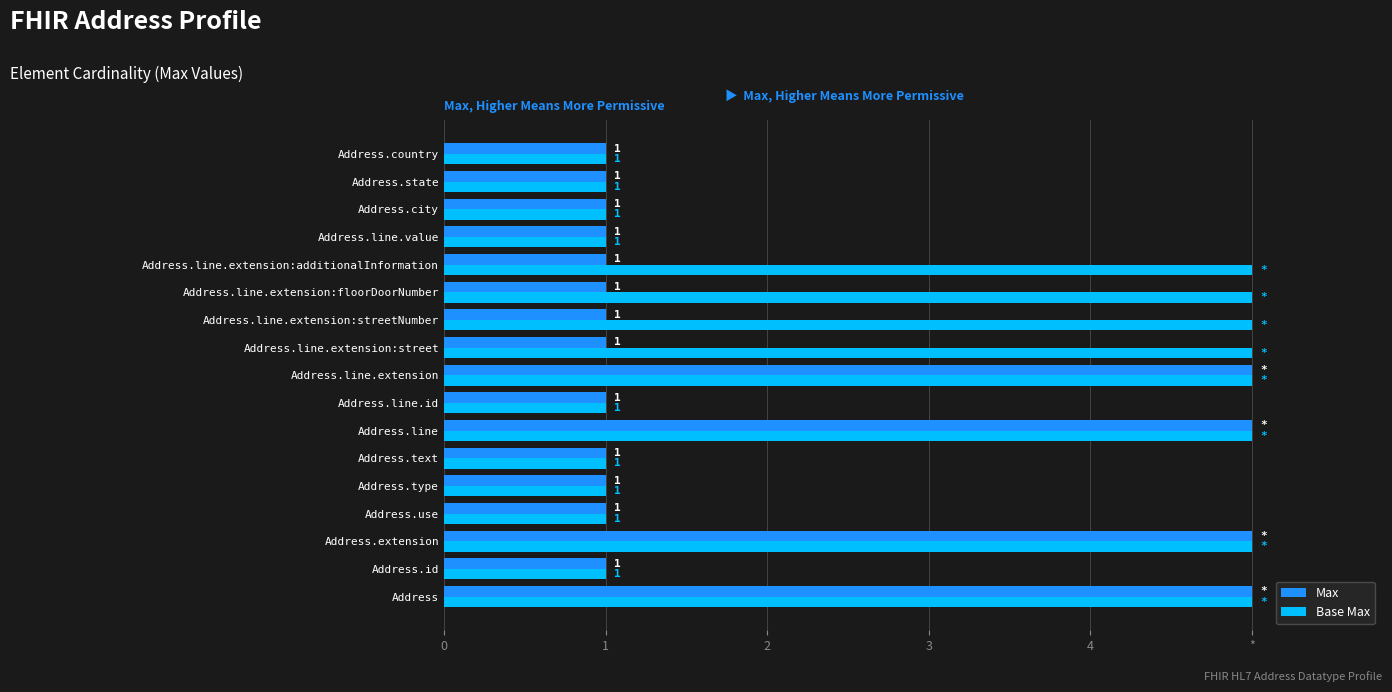

What are all the series names shown in the legend?

Max, Base Max